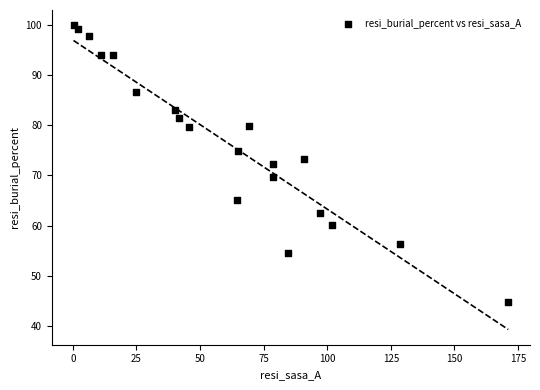

What is the range of X values (max minus min)?

170.9